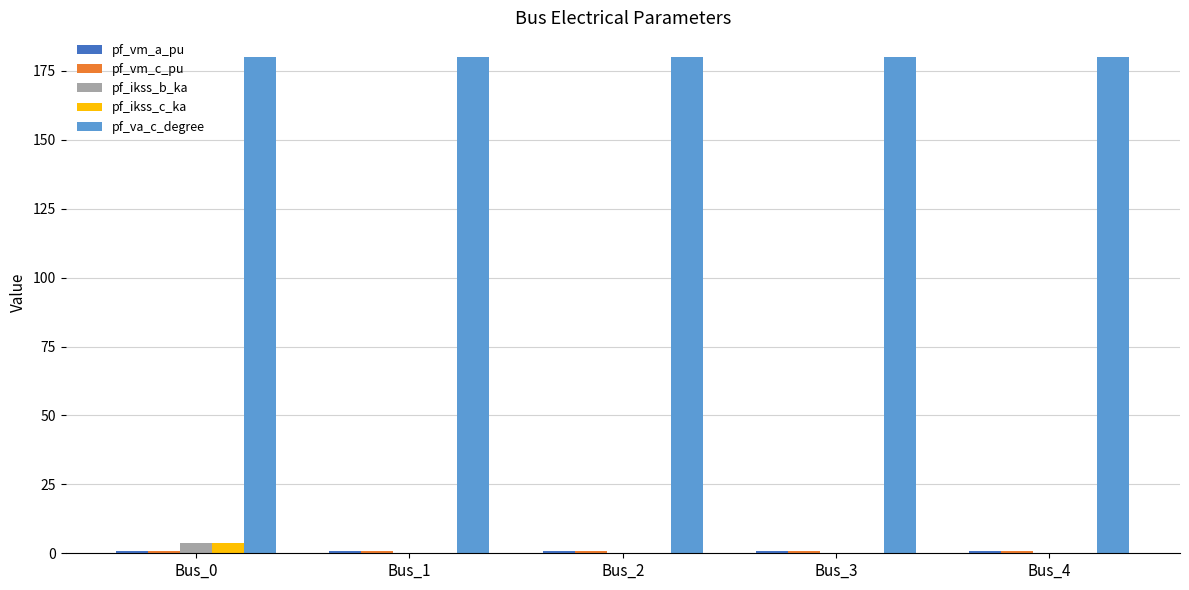

Count the number of categories in the chart.

5